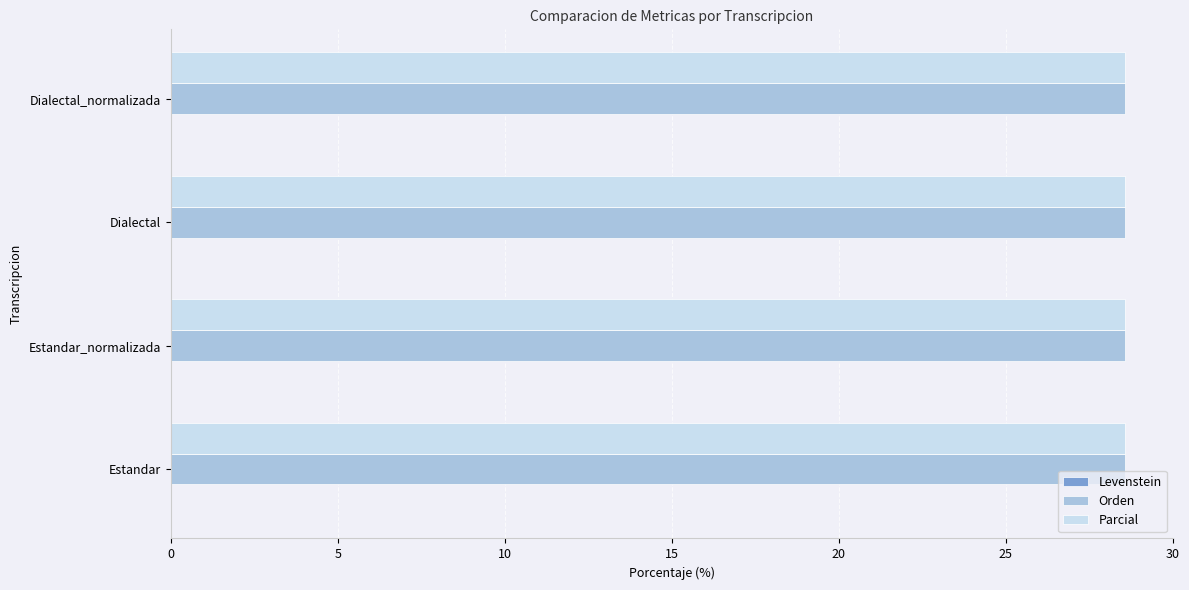

Is it true that Parcial equals 7.6 at Estandar_normalizada?

False